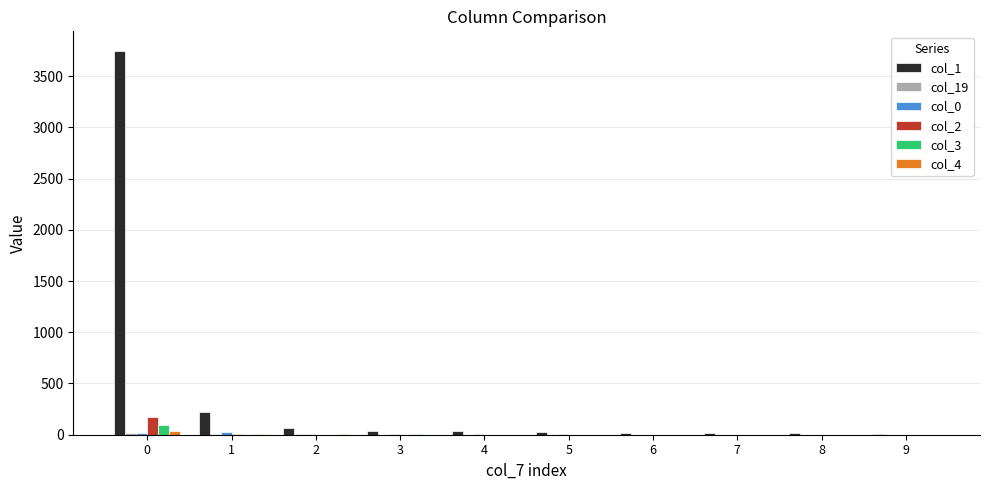

Which series has the largest total across all categories?

col_1